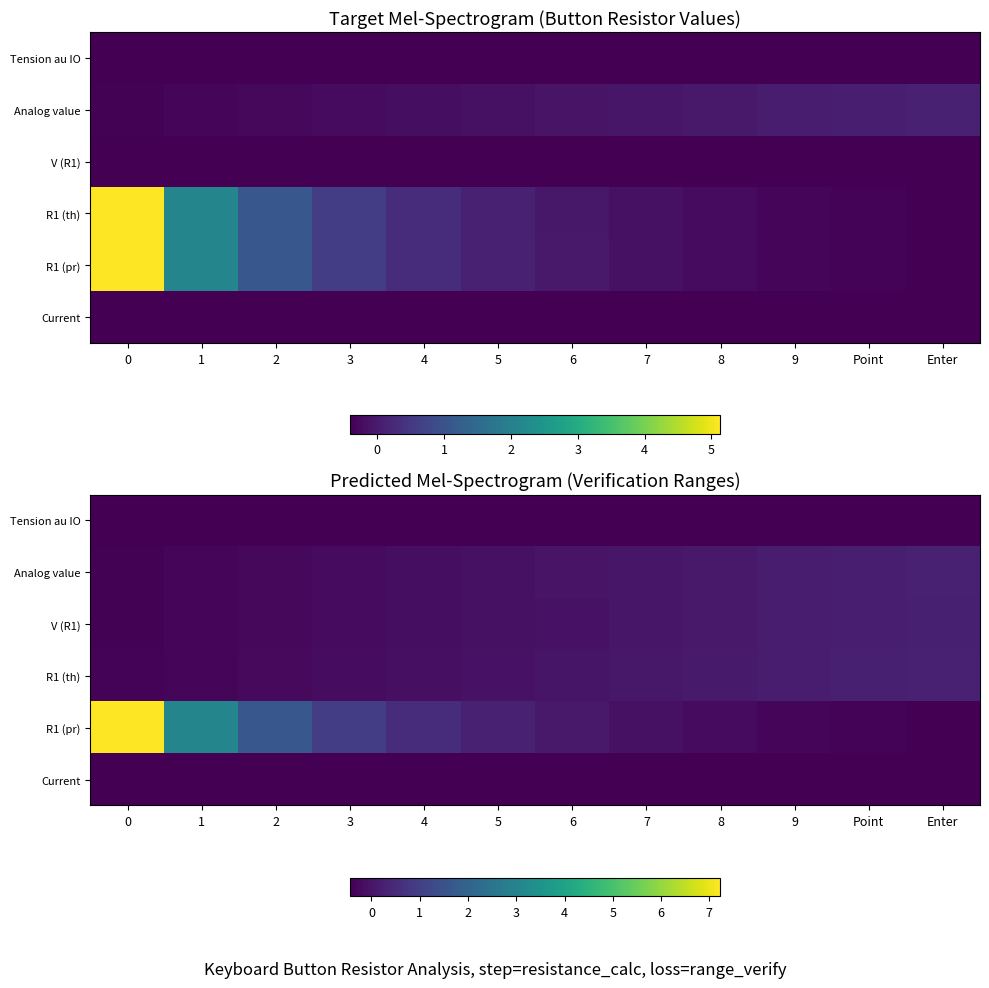

Which series has the largest total across all categories?

R1 (pr)